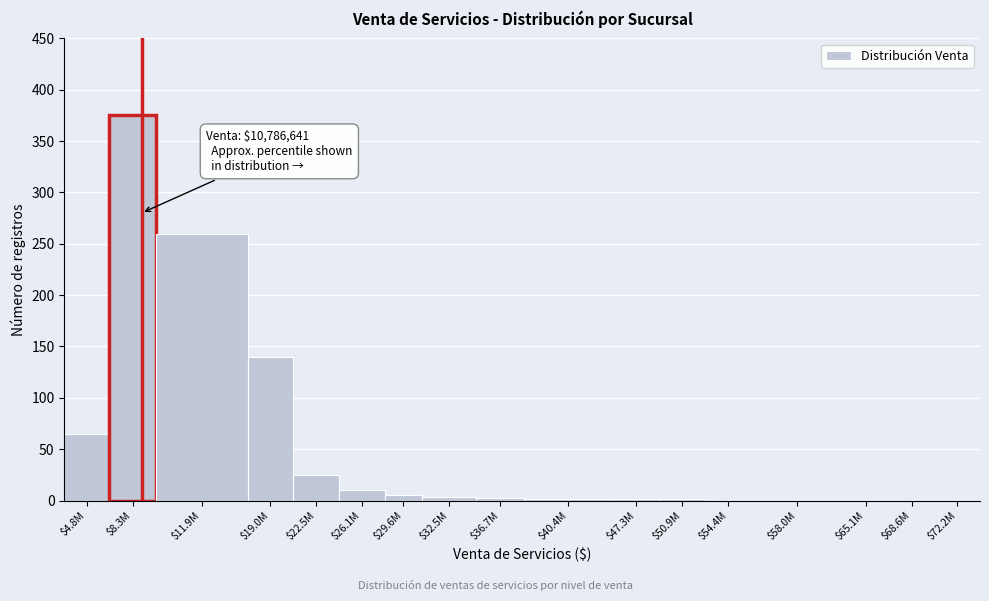

The value at $54.4M is -152. True or false?

False